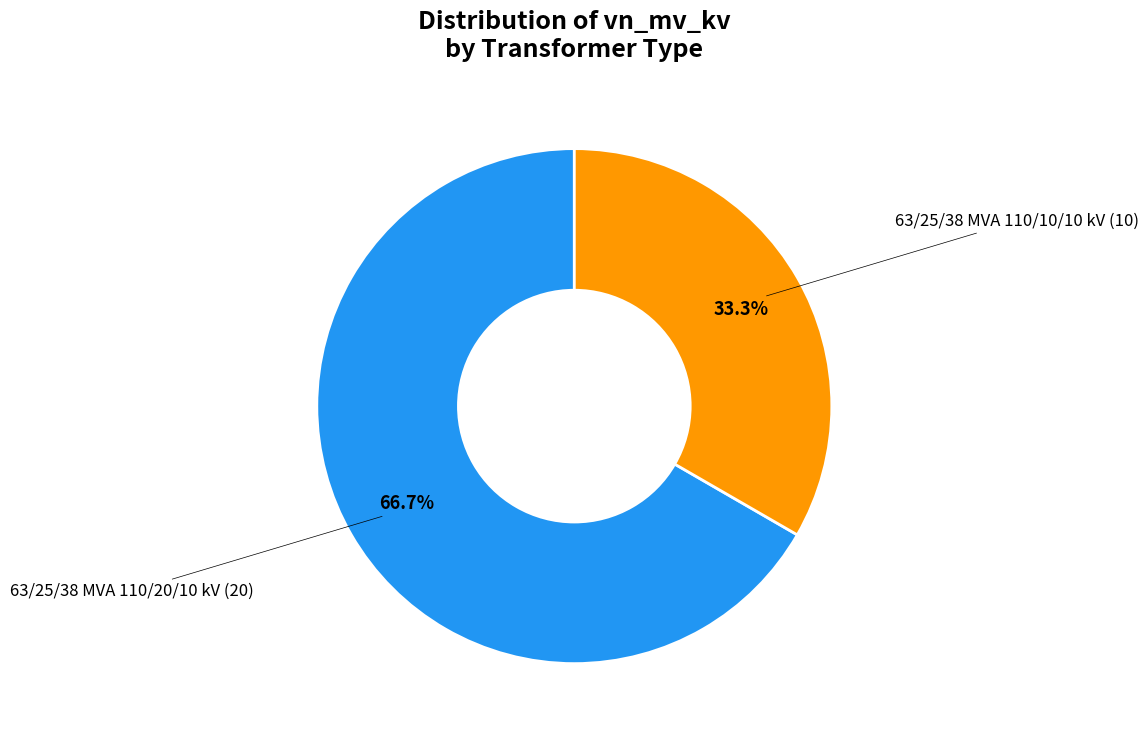

Is there a majority slice in this chart?

Yes